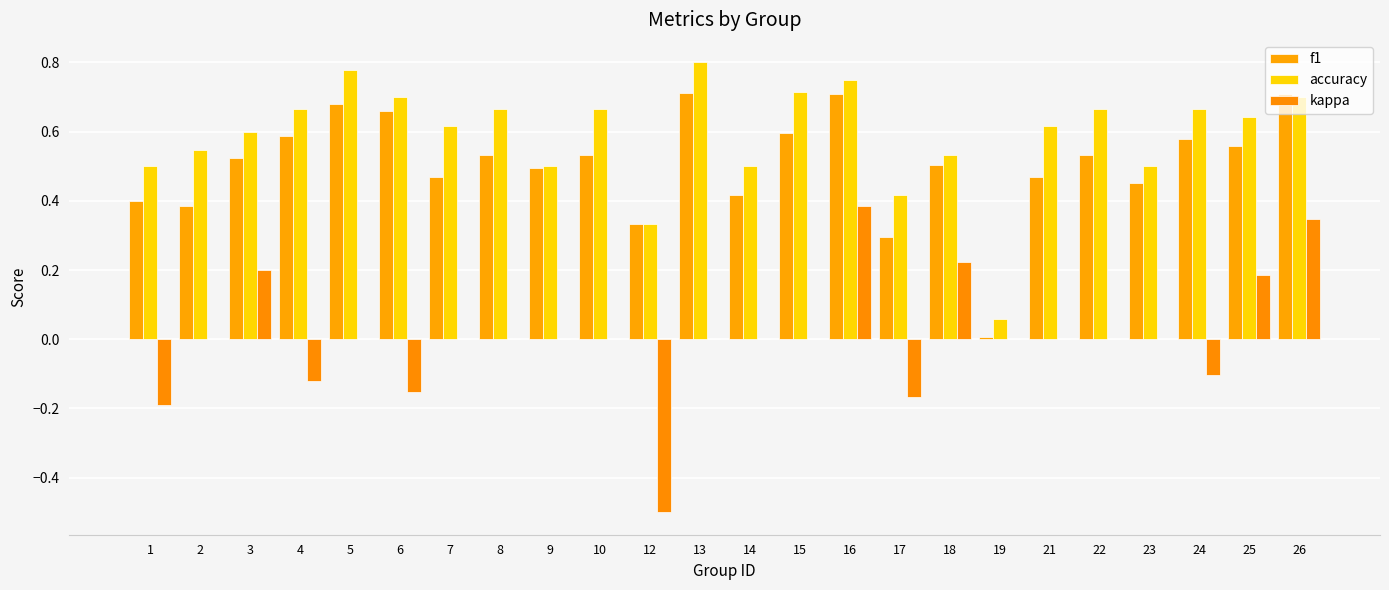

What is the smallest value displayed?

-0.5